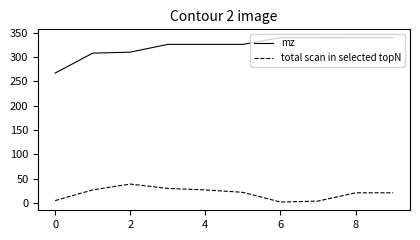

What are all the series names shown in the legend?

mz, total scan in selected topN